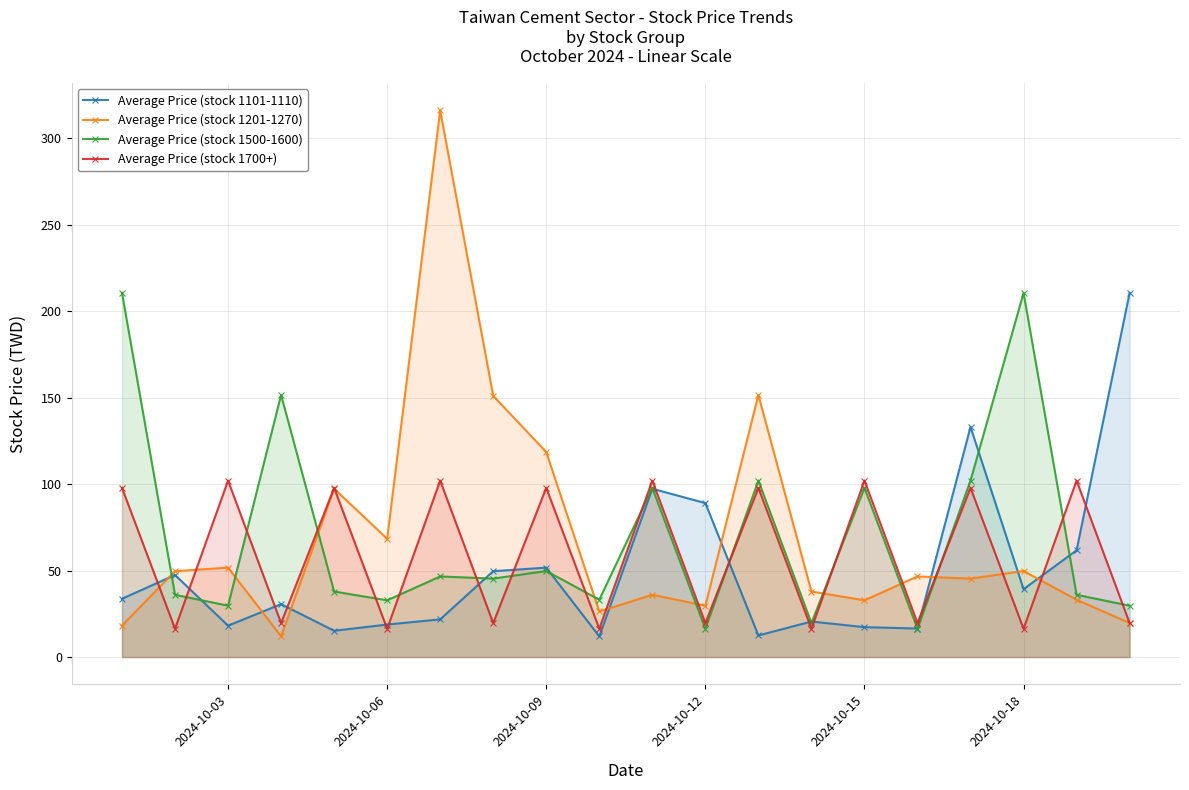

How many intersections are there between Average Price (stock 1201-1270) and Average Price (stock 1101-1110)?

8